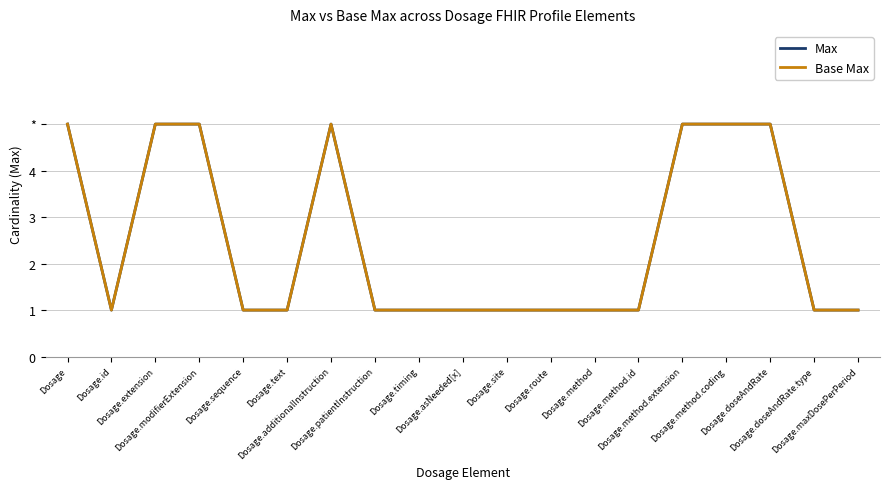

Which series has the largest total across all categories?

Max